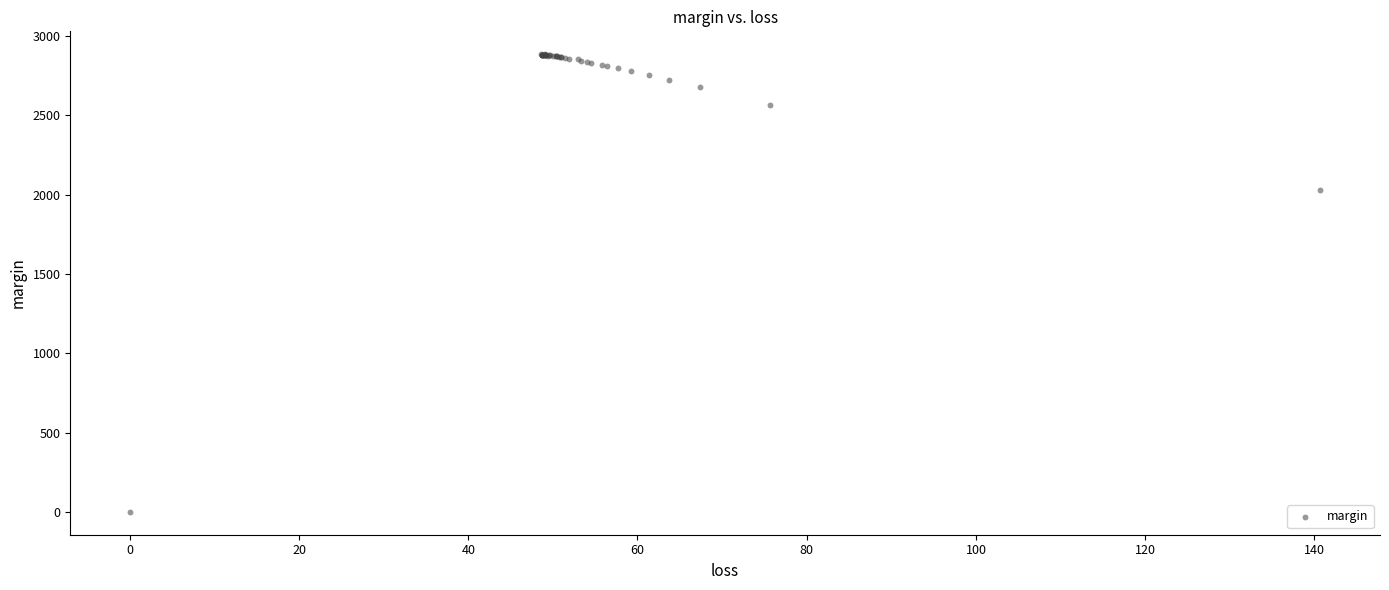

What Y value in the scatter plot is closest to 1442?

2026.8